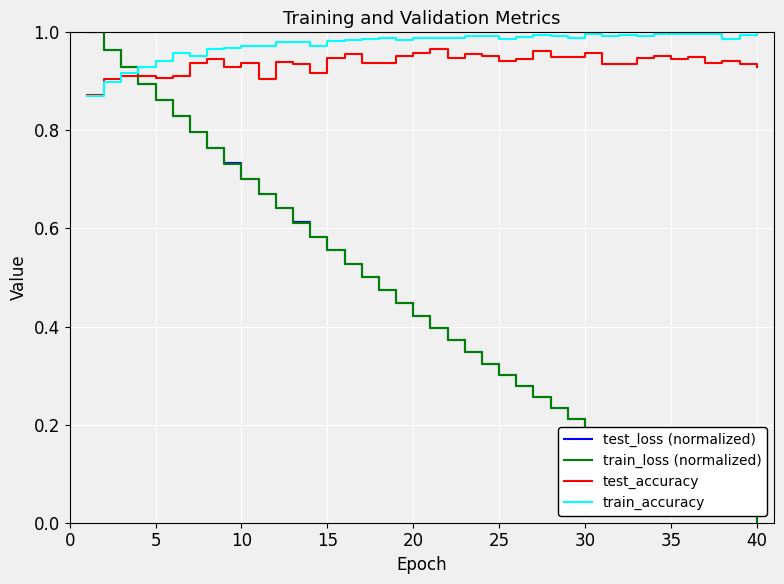

True or false: test_accuracy and train_loss (normalized) intersect in this chart.

True